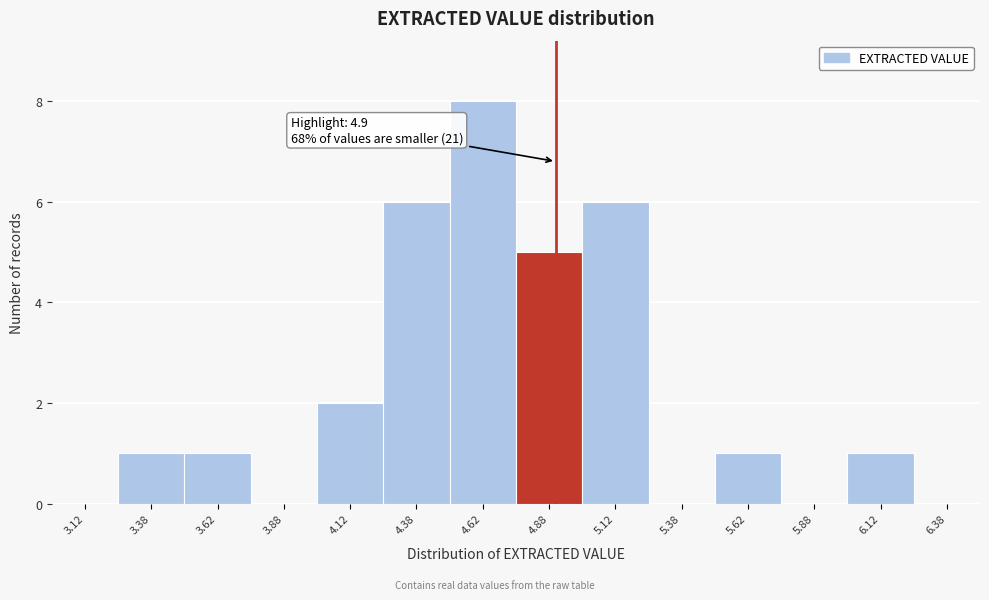

Which range on the x-axis has the tallest bar?

4.50 to 4.75